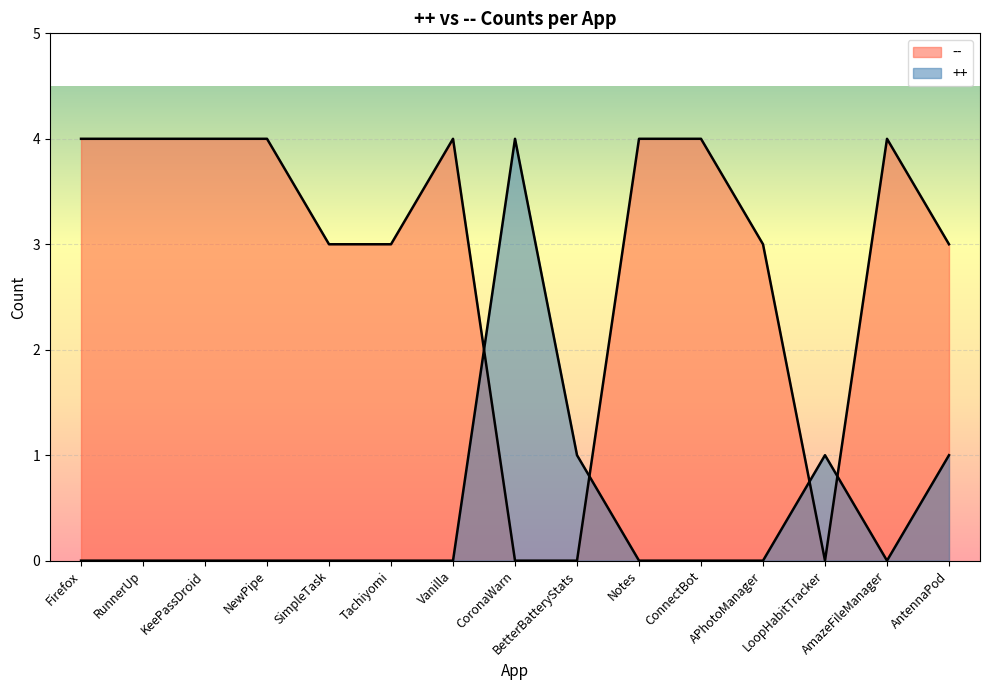

How many positive values does the -- series have?

12